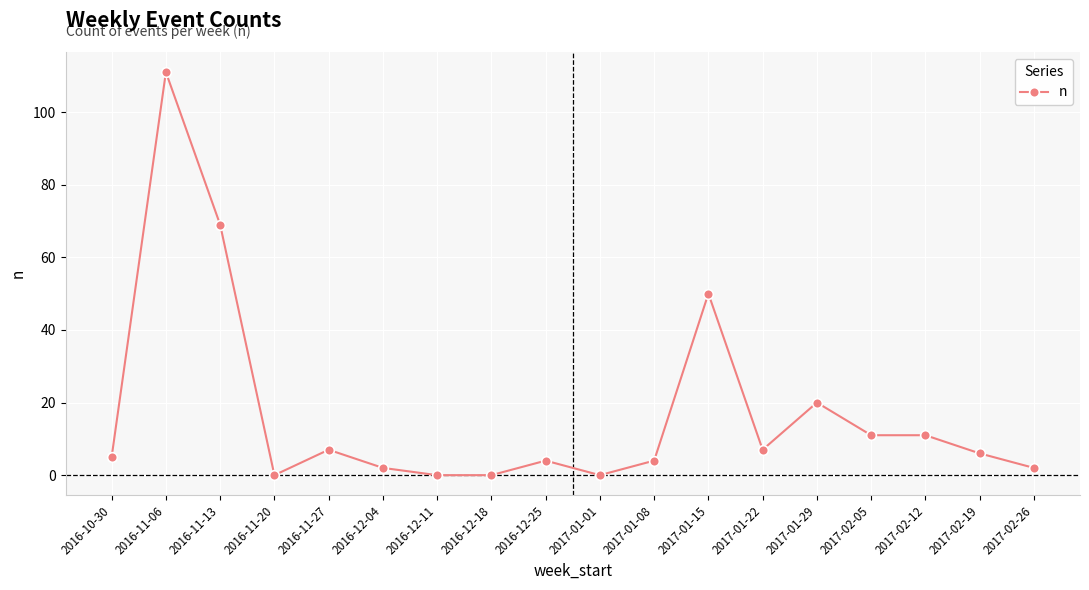

What is the label of the 18th point from the right?

2016-10-30